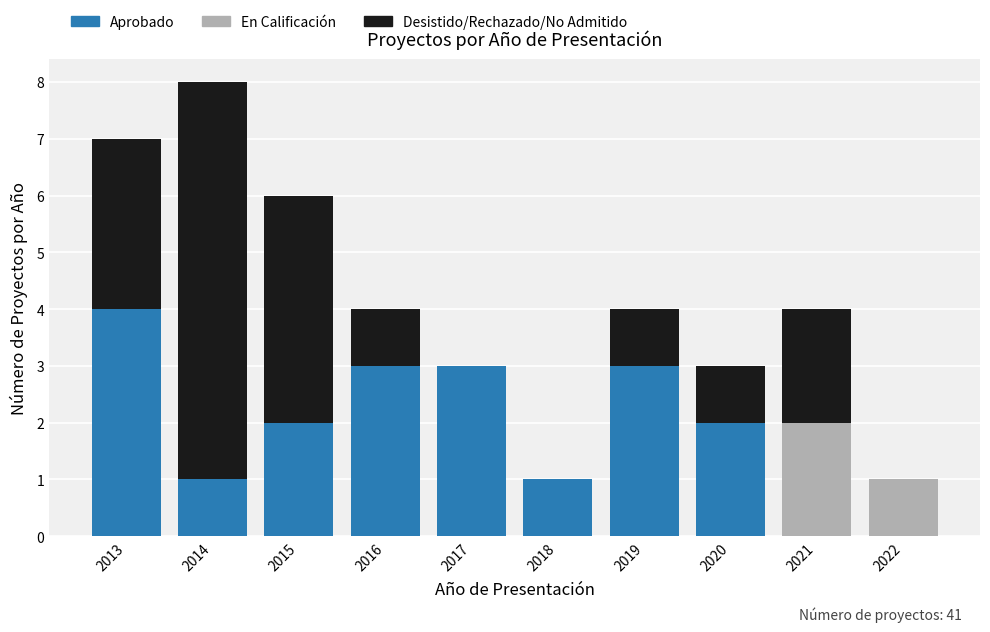

Reading left to right, what are the values for Aprobado?

2013=4	2014=1	2015=2	2016=3	2017=3	2018=1	2019=3	2020=2	2021=0	2022=0